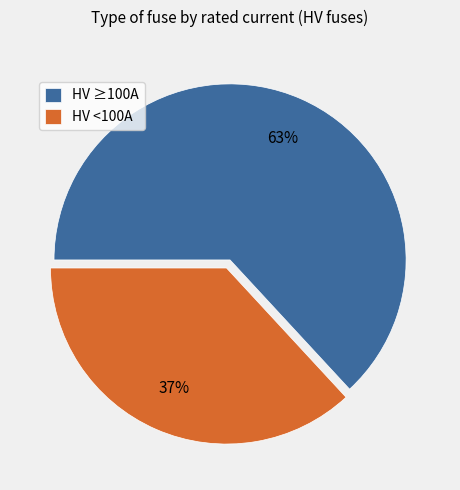

The HV <100A slice represents 37% of the pie. True or false?

True